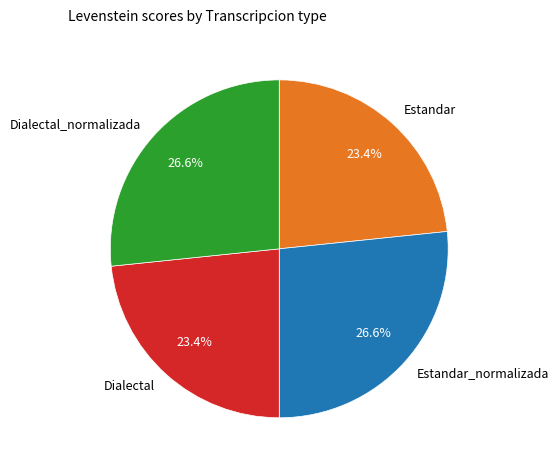

To the nearest percent, what is the difference between the largest and smallest slice percentages?

3%